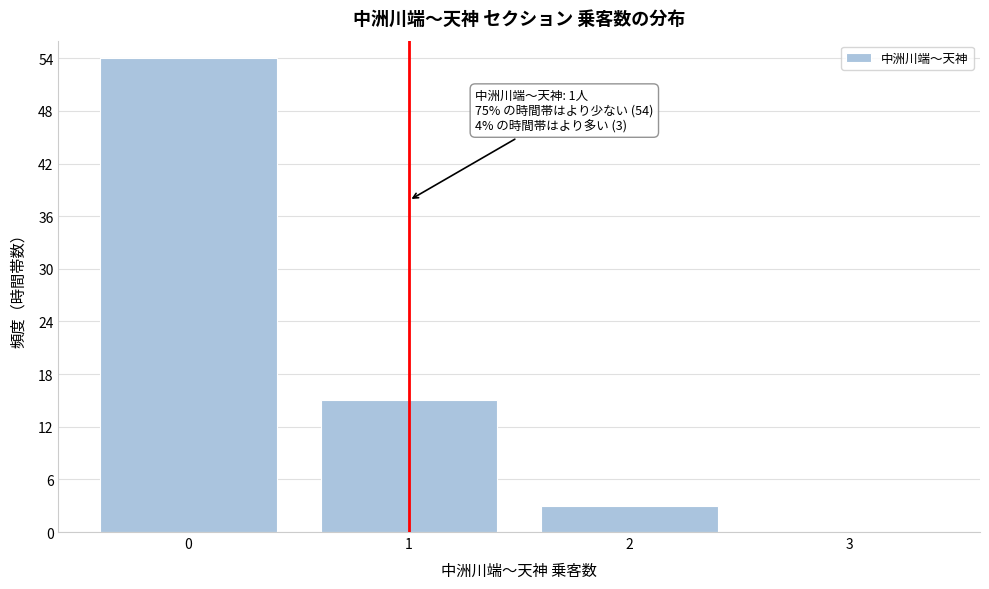

Reading left to right, extract all data points from this chart.

0=54	1=15	2=3	3=0